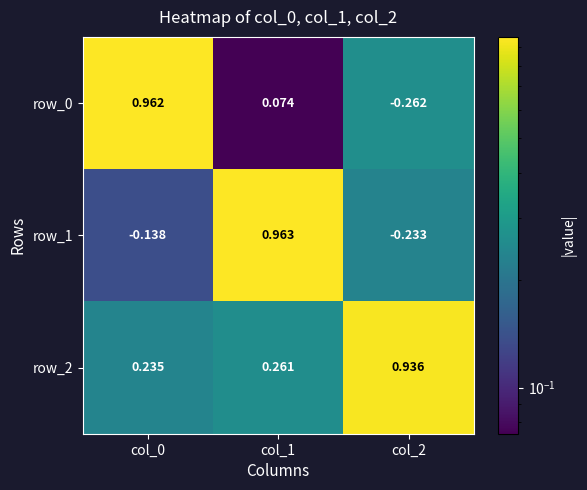

Is the value of row_1 at col_0 greater than the value of row_0 at col_1?

No